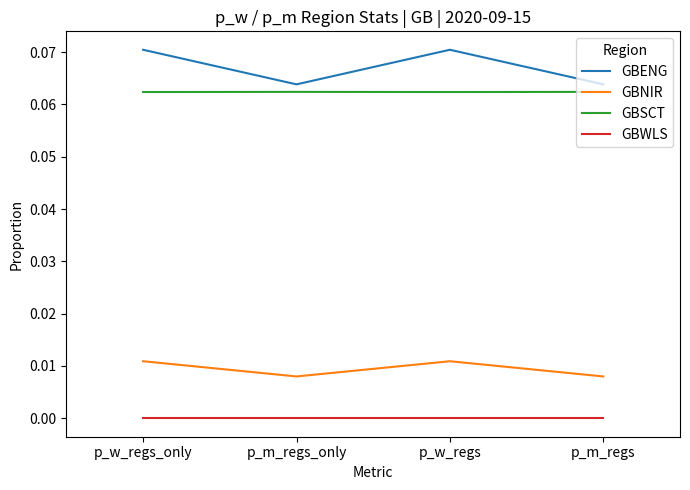

What position from the left is p_m_regs_only?

2